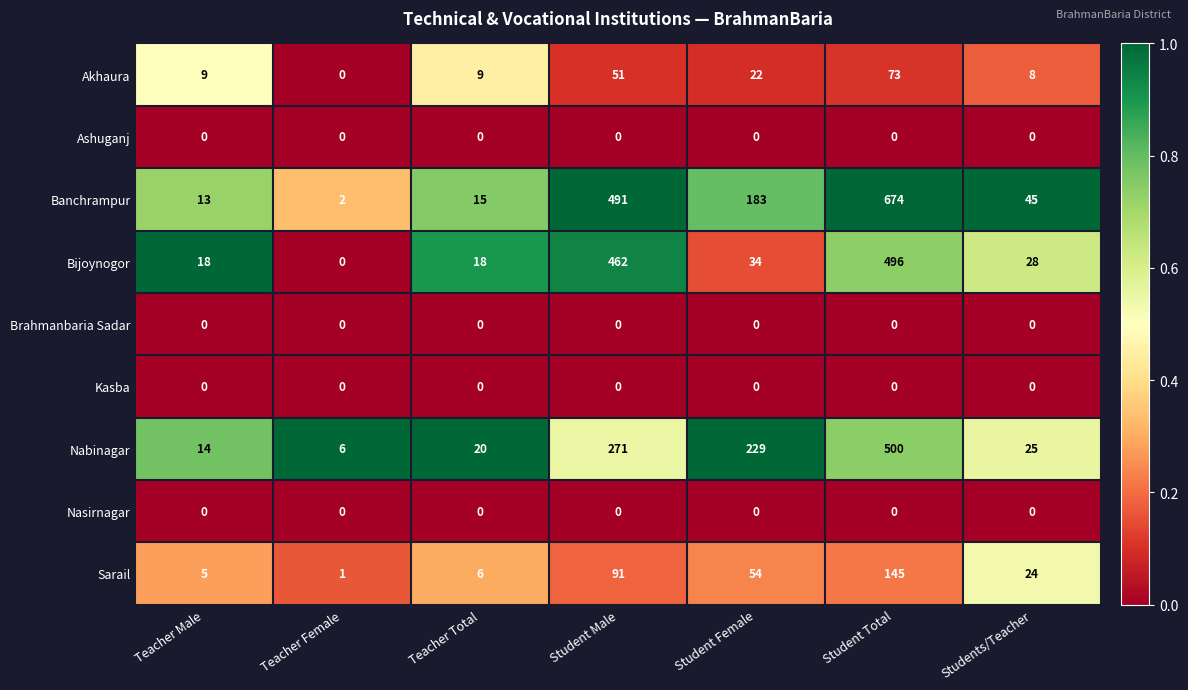

At which label does Nabinagar reach its peak?

Student Total